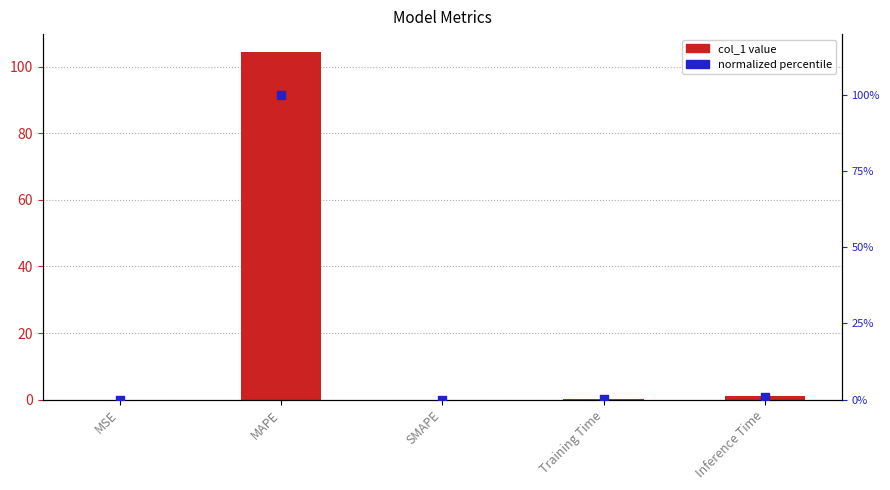

Which series has the largest total across all categories?

col_1